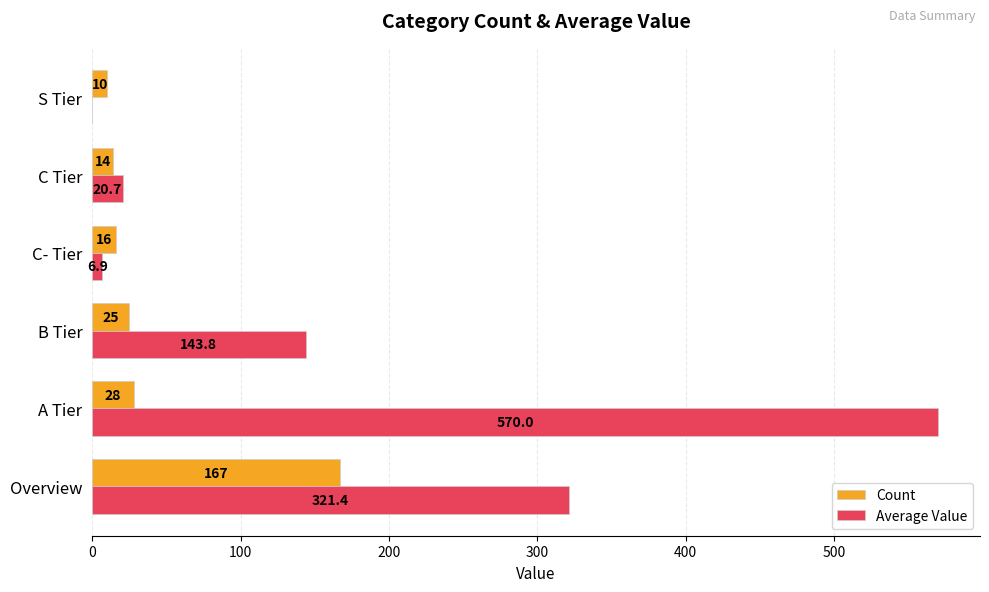

Which category has the highest value across all series?

A Tier